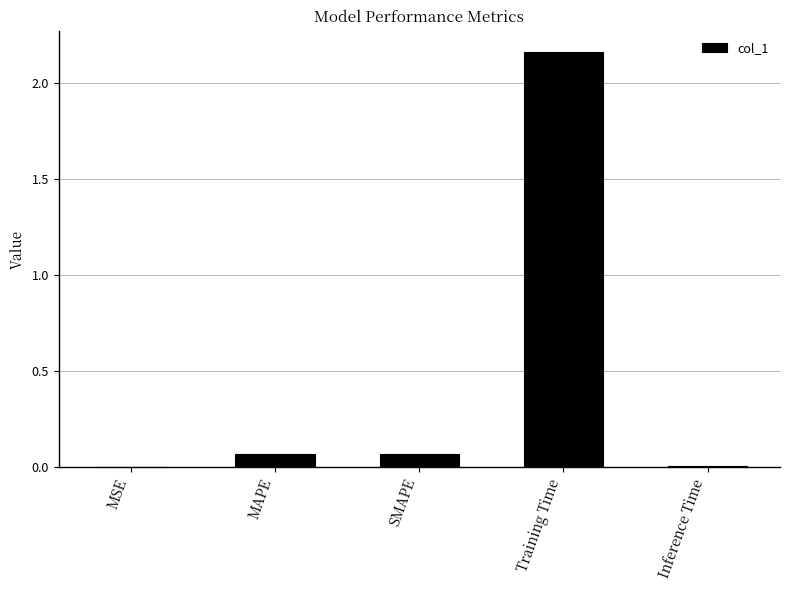

Between Inference Time and SMAPE, which is larger?

SMAPE